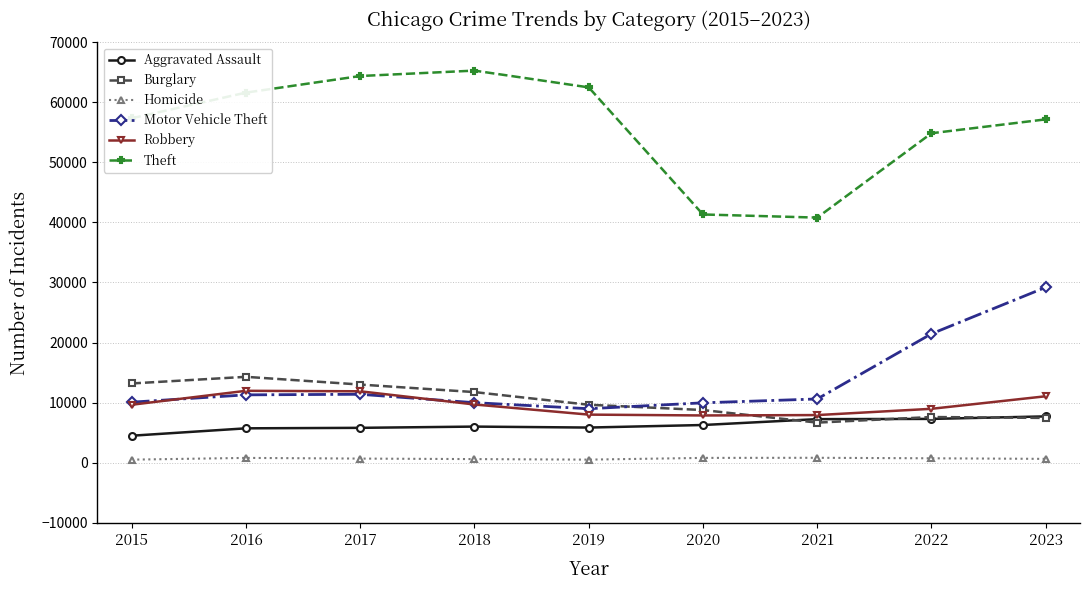

True or false: Motor Vehicle Theft and Theft cross at least once.

False